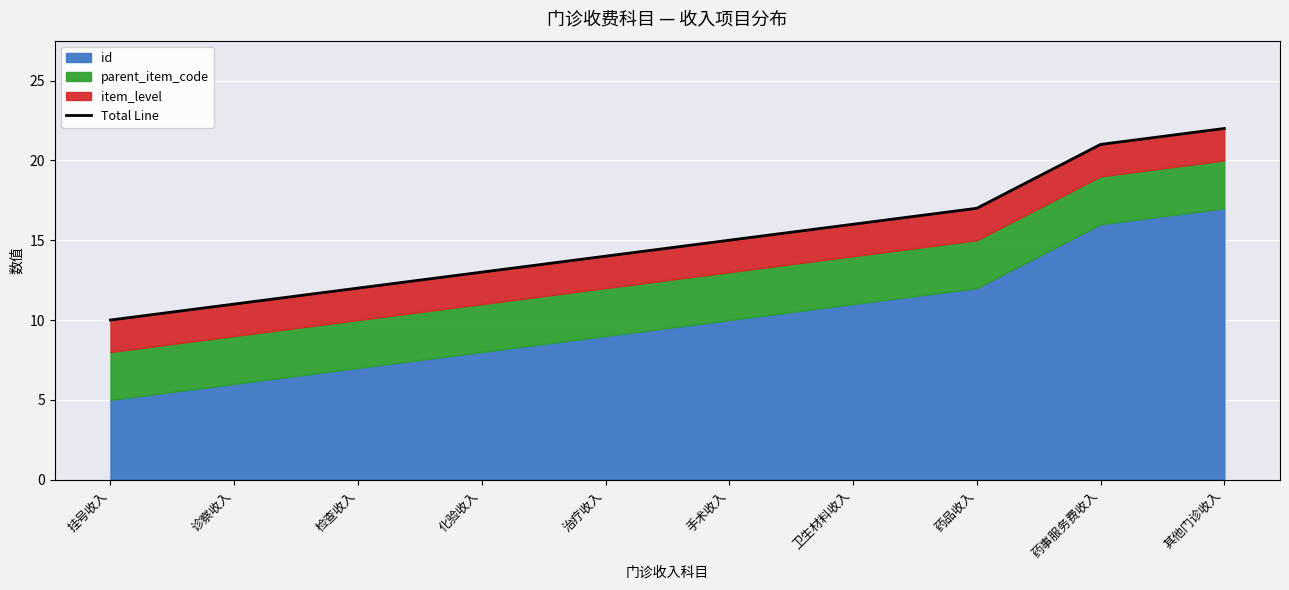

Rank the categories by value from lowest to highest.

挂号收入, 诊察收入, 检查收入, 化验收入, 治疗收入, 手术收入, 卫生材料收入, 药品收入, 药事服务费收入, 其他门诊收入